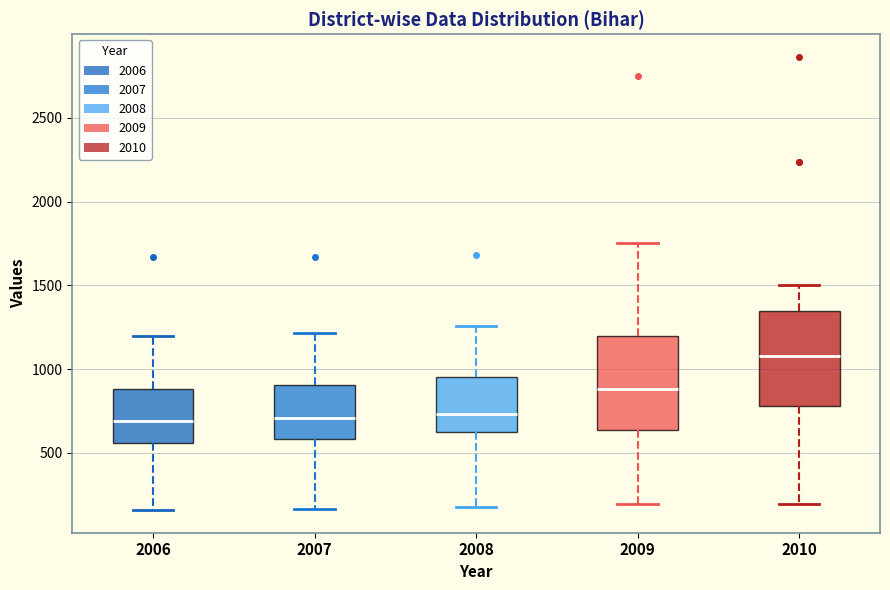

Reading left to right, read every box against the y-axis: the position of its median line, the range the box covers, and the ends of its whiskers. The values are not printed on the chart, so give them approximately, as read against the axis.

2006: median 700, box 550 to 900, whiskers 150 to 1200
2007: median 700, box 600 to 900, whiskers 150 to 1200
2008: median 750, box 650 to 950, whiskers 200 to 1250
2009: median 900, box 650 to 1200, whiskers 200 to 1750
2010: median 1100, box 800 to 1350, whiskers 200 to 1500